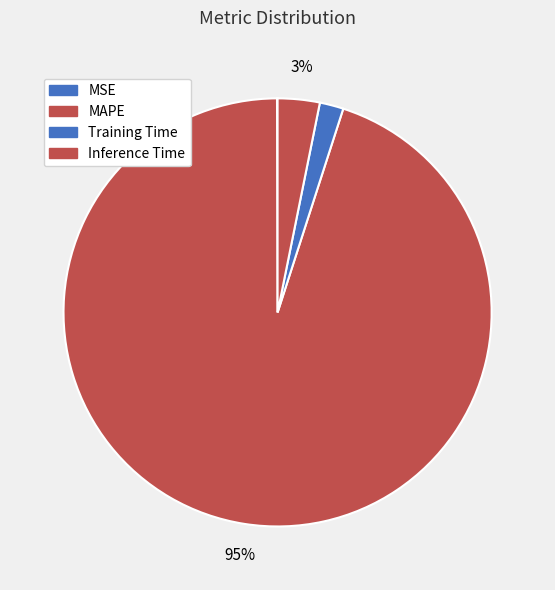

How much of the chart is everything except Inference Time?

96.8%